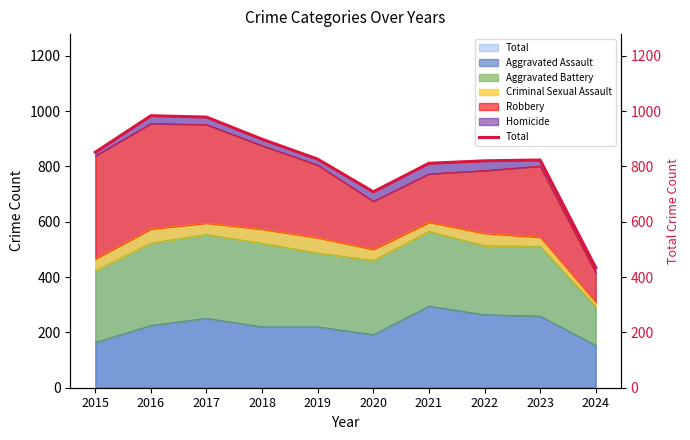

Between 2015 and 2020, which is larger?

2015